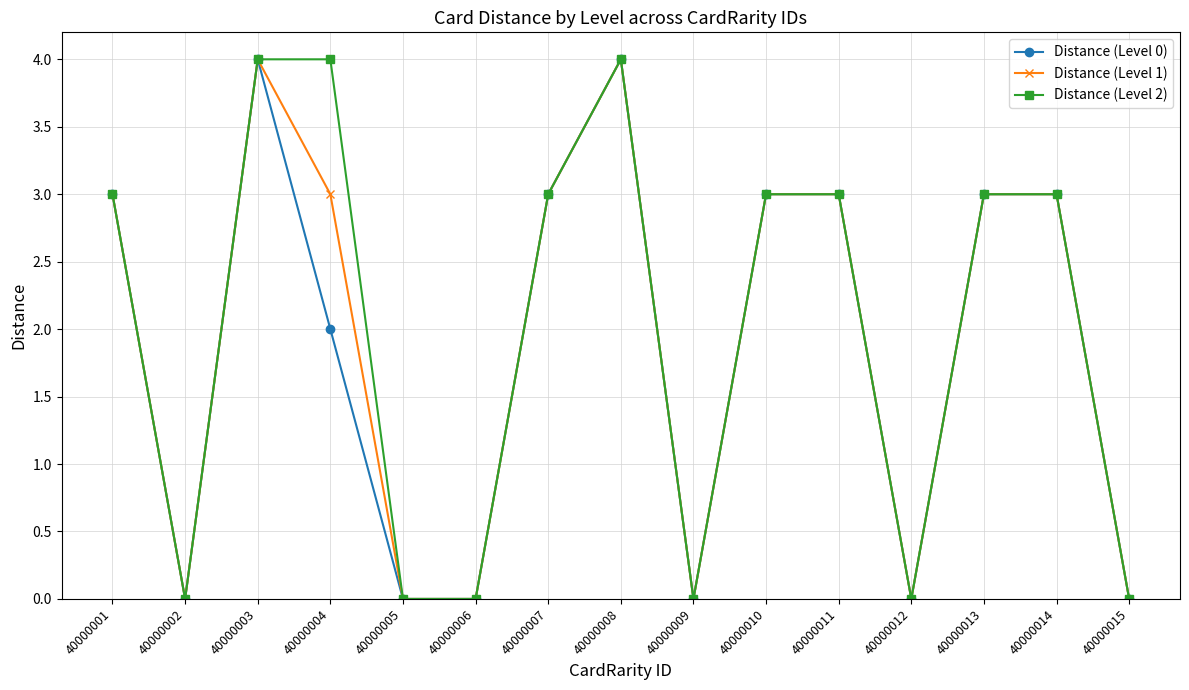

Is this an area chart (filled region under the line)?

No